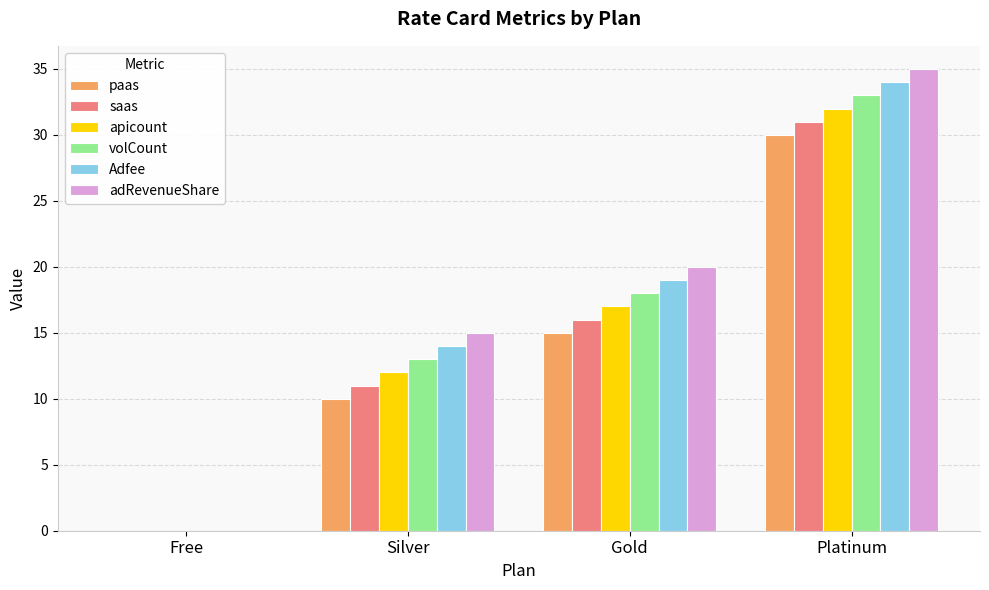

What is the average value of the volCount series?

16